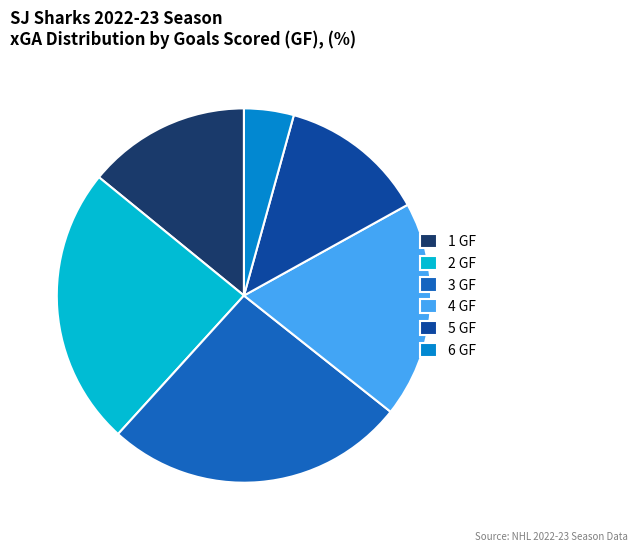

Is the sum of 3 GF and 5 GF greater than half?

No